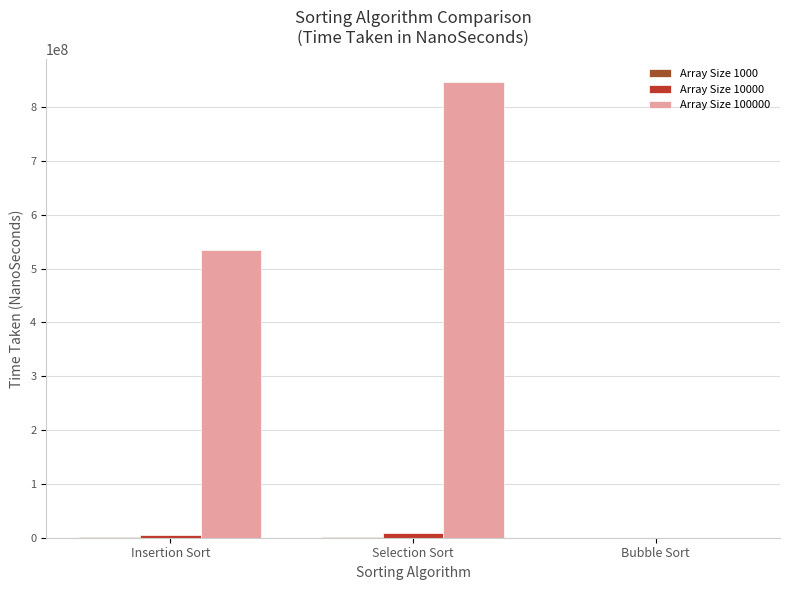

Which label corresponds to the largest value in the chart?

Selection Sort